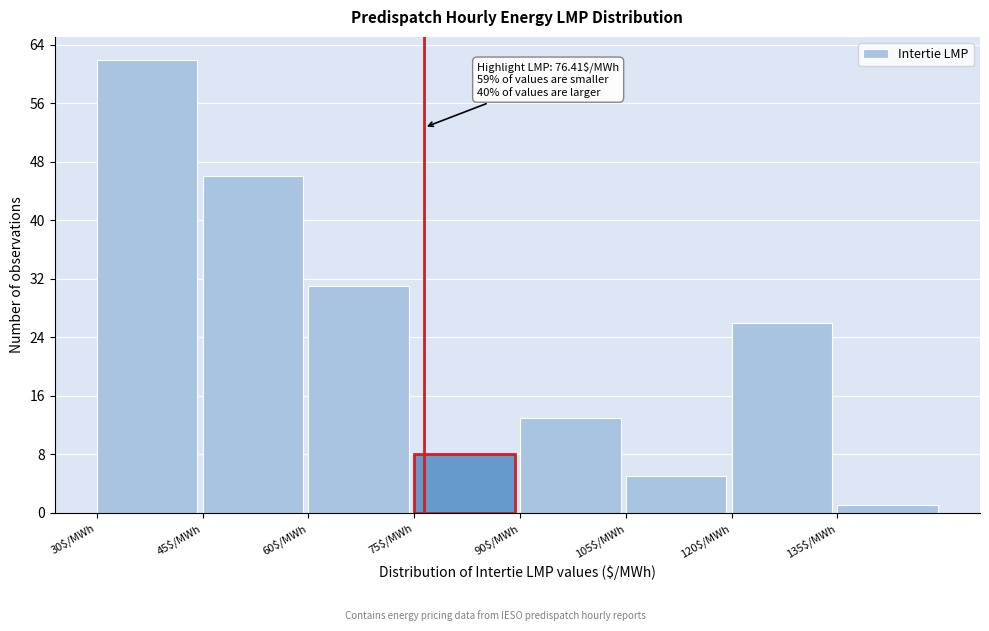

Over which range of the x-axis is the bar tallest?

30 to 45